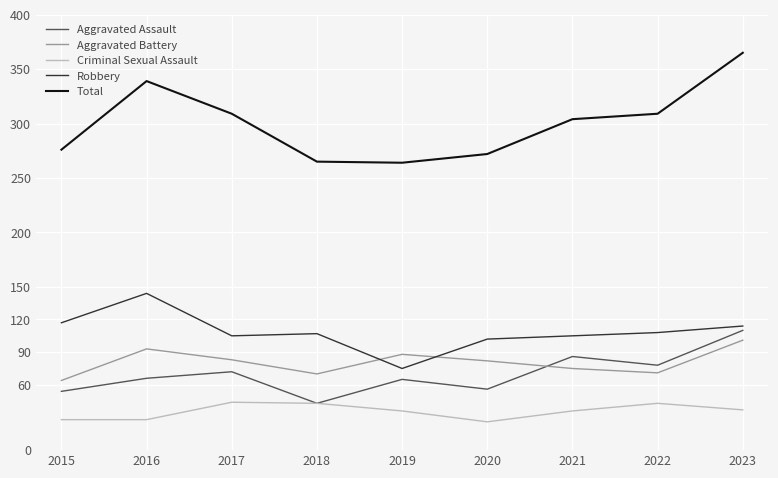

Is the value of Total at 2015 greater than the value of Criminal Sexual Assault at 2021?

Yes